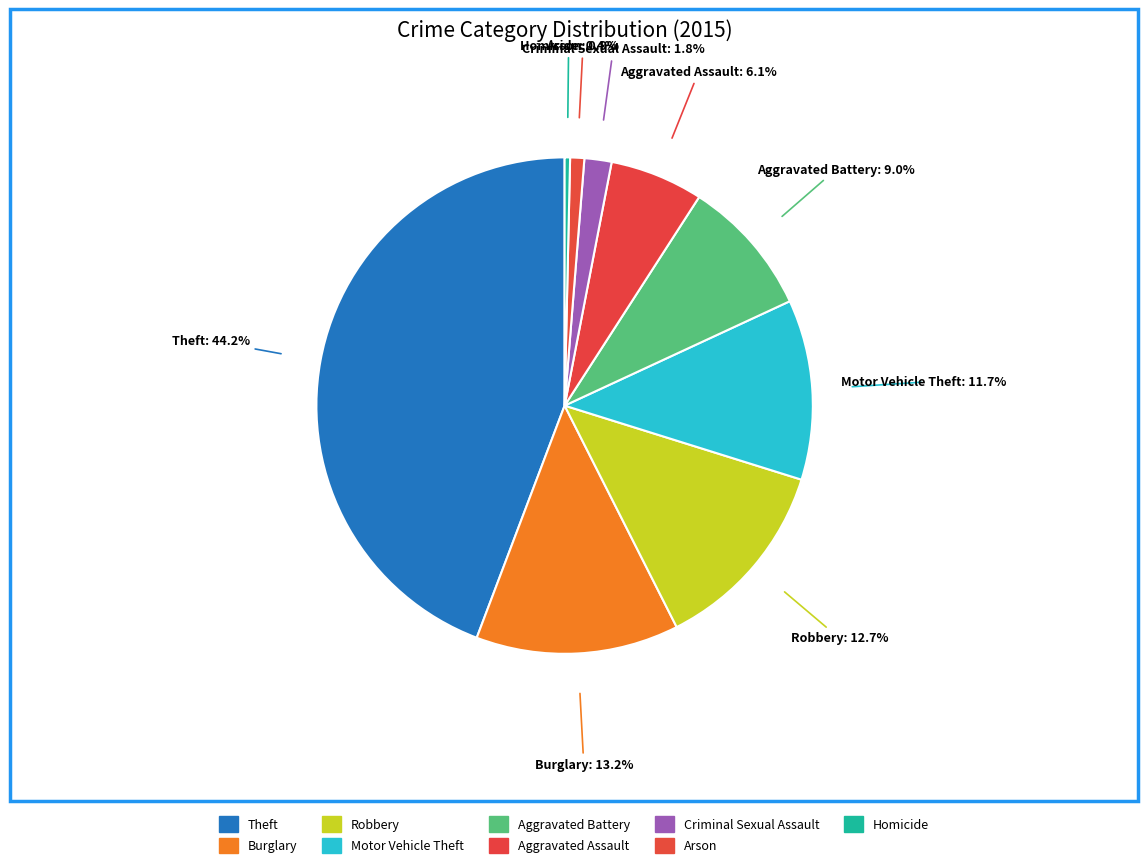

Count the number of slices in the pie.

9